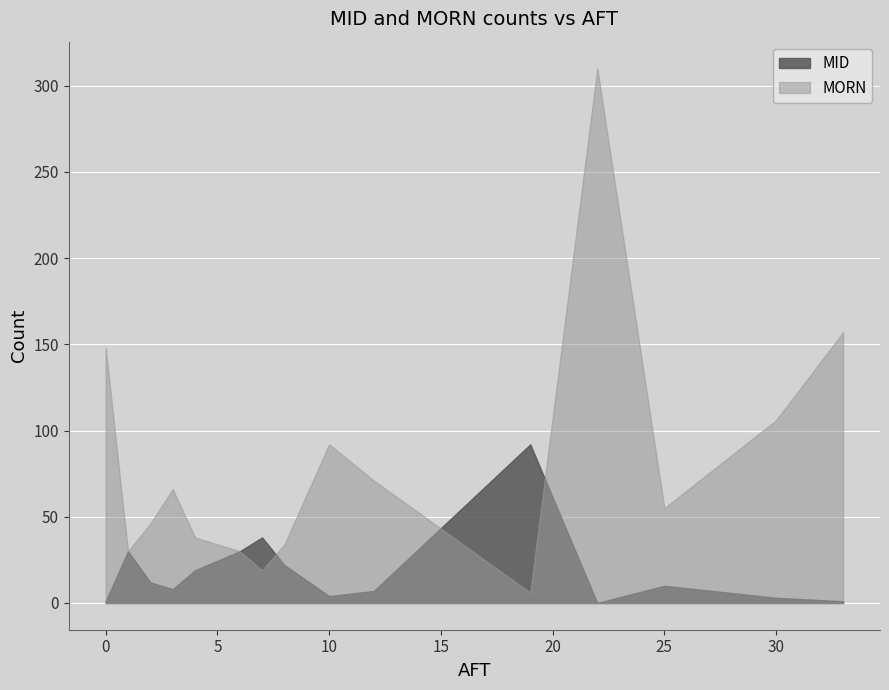

What is the greatest value displayed?

310